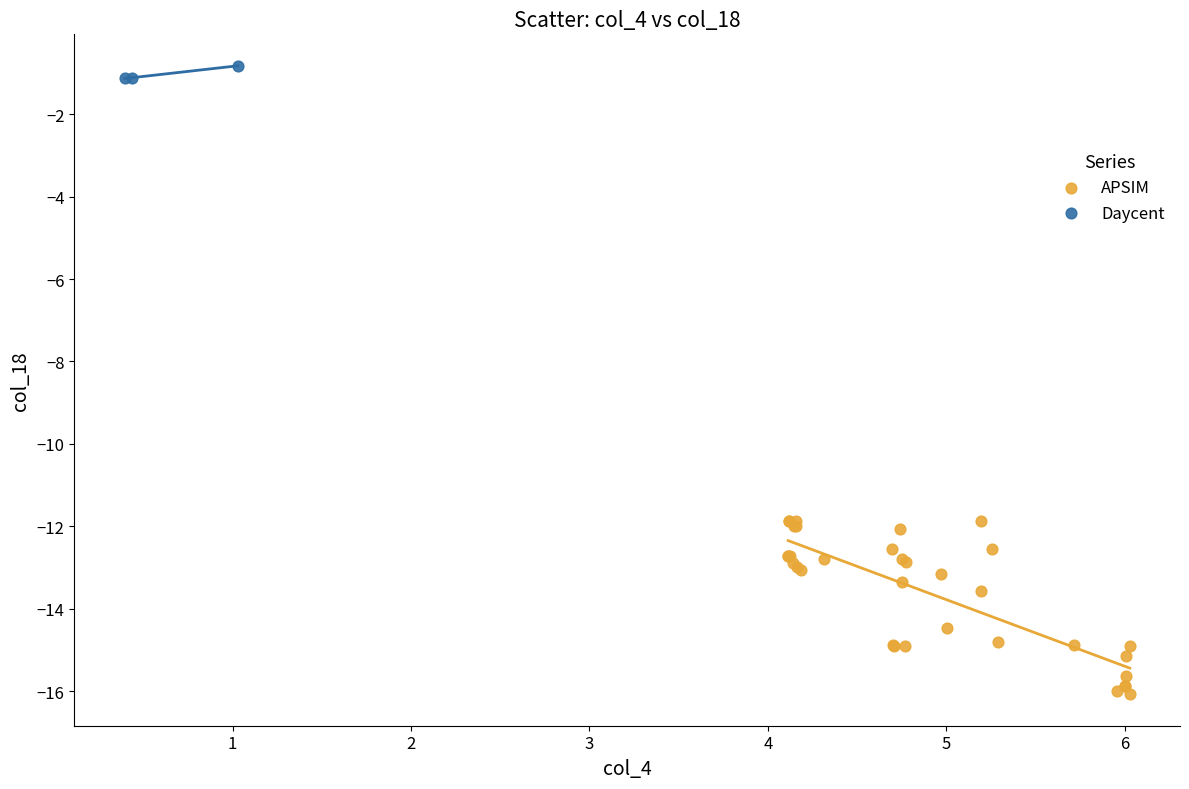

Which series contains the highest Y value?

Daycent